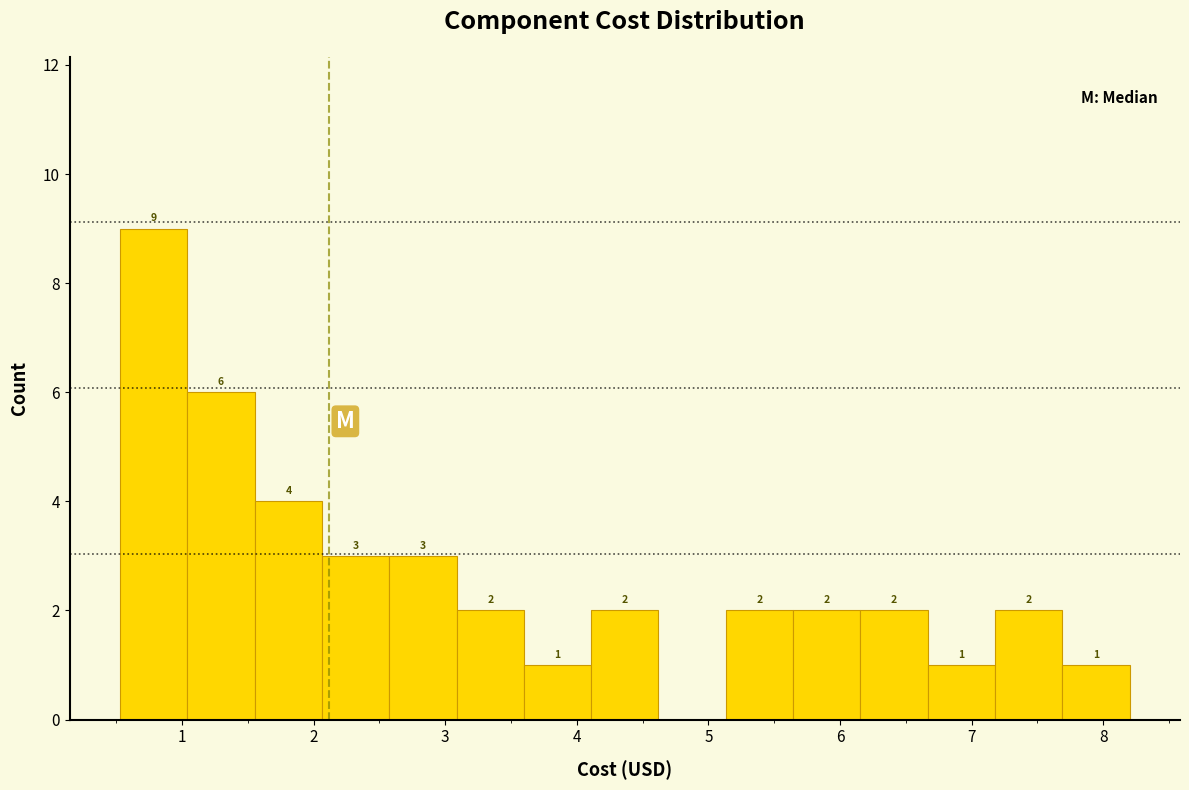

Which range on the x-axis has the tallest bar?

0.5 to 1.0